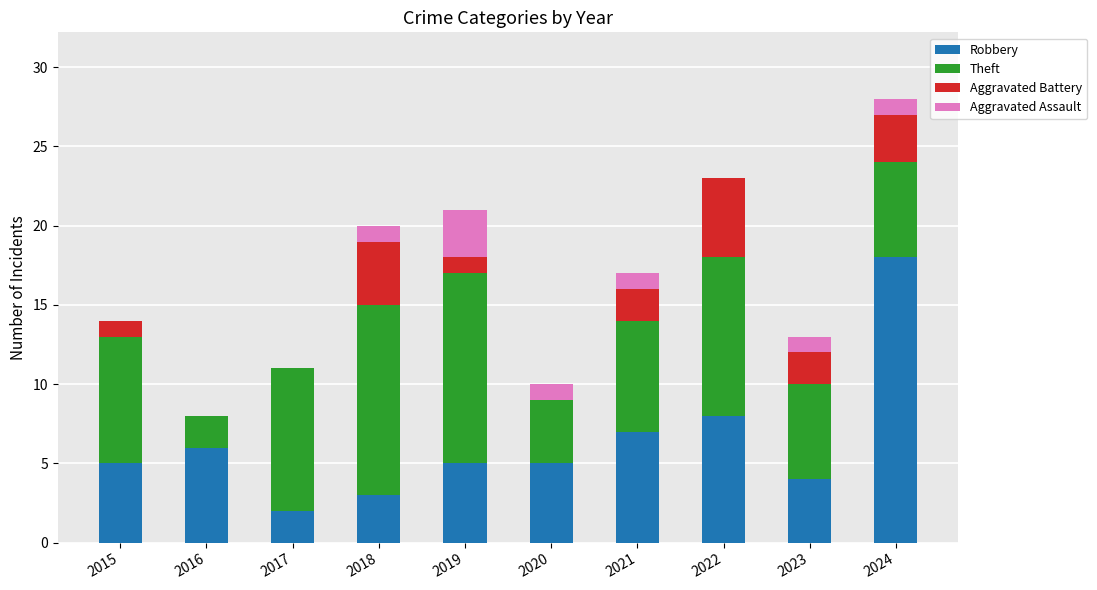

At which category is the sum across all series the highest?

2024